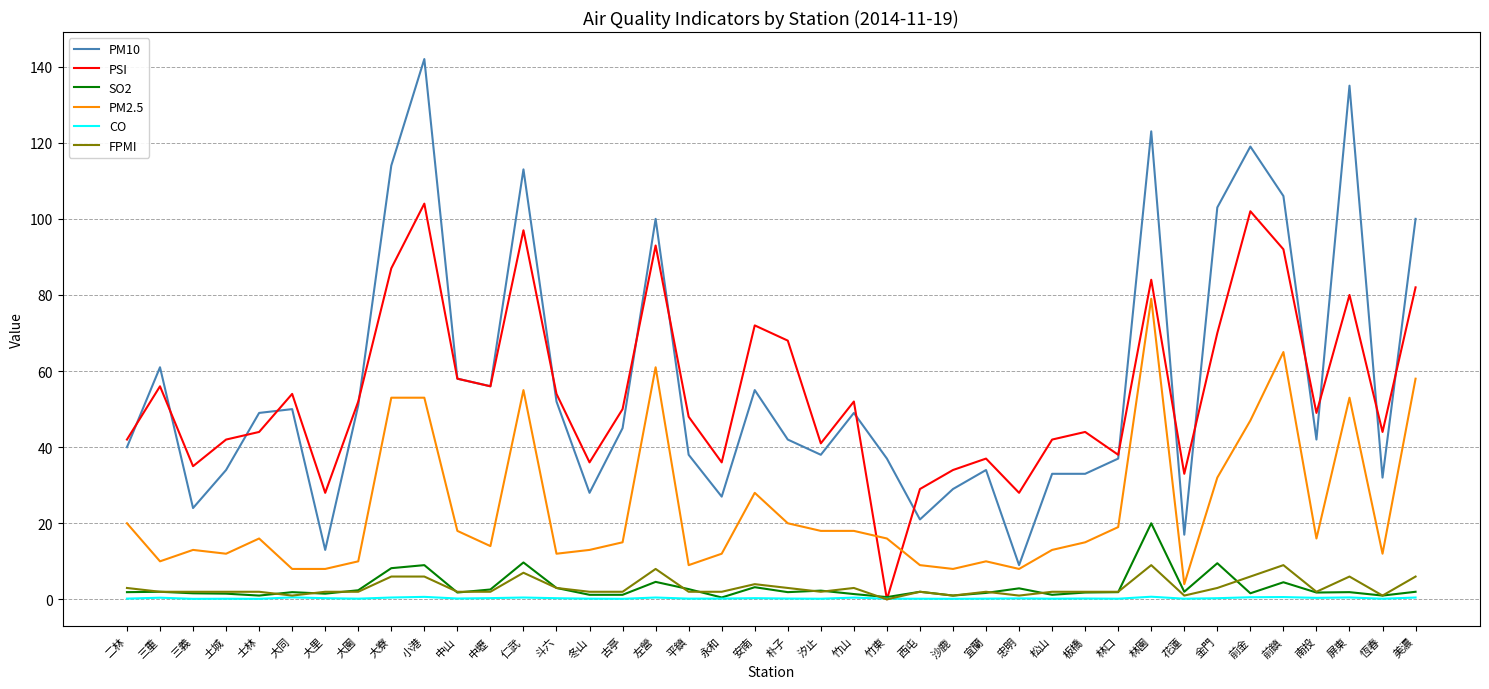

List the series in order of their peak value, lowest first.

CO, FPMI, SO2, PM2.5, PSI, PM10